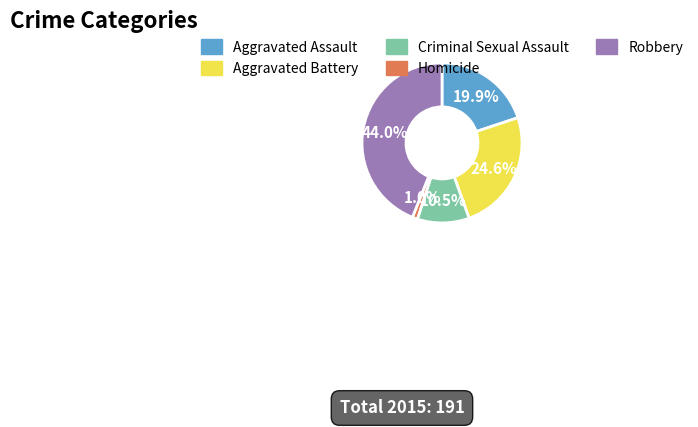

What is the ratio of the value at Aggravated Assault to the value at Aggravated Battery?

0.8